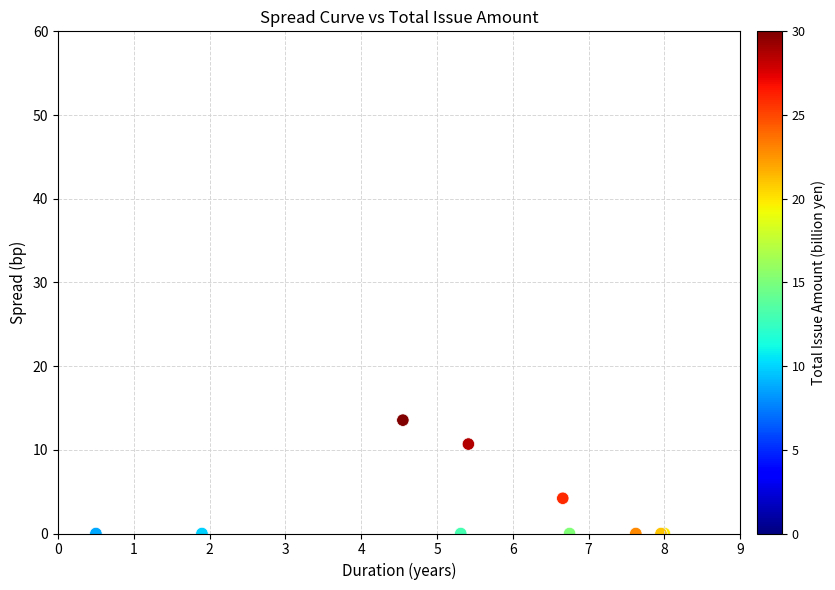

What Y value in the scatter plot is closest to 6?

4.2